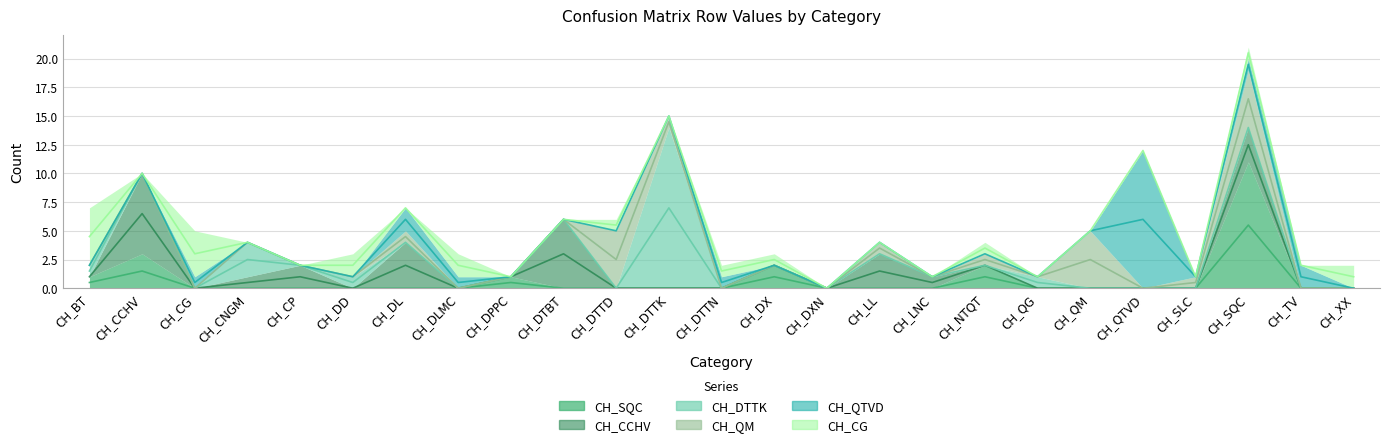

True or false: CH_QM and CH_CCHV cross at least once.

True